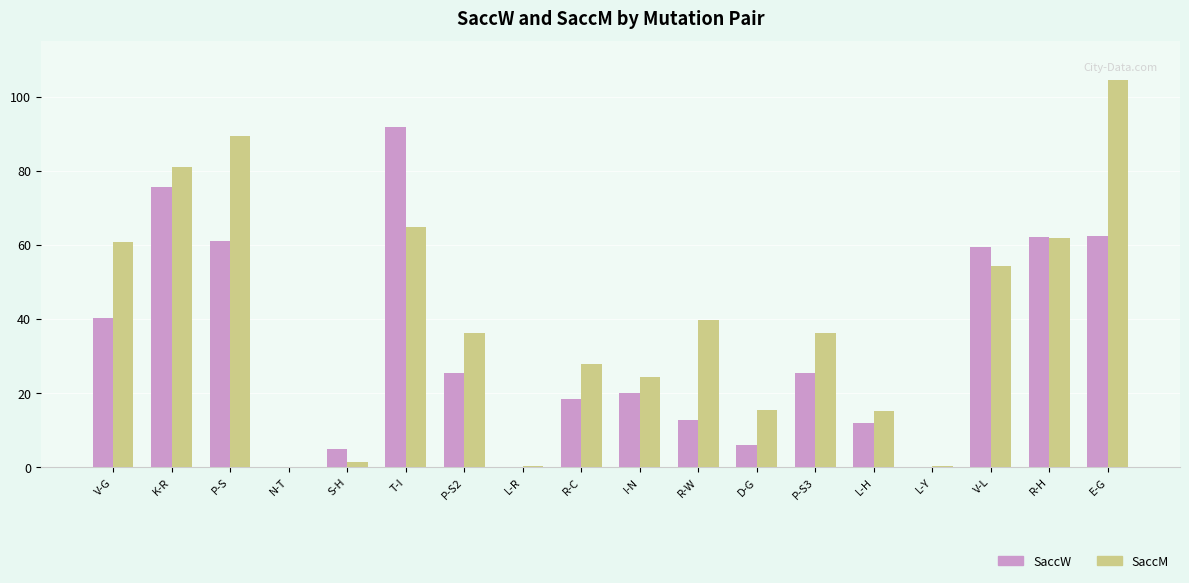

What is the sum of the SaccW values at K-R and L-R?

75.7